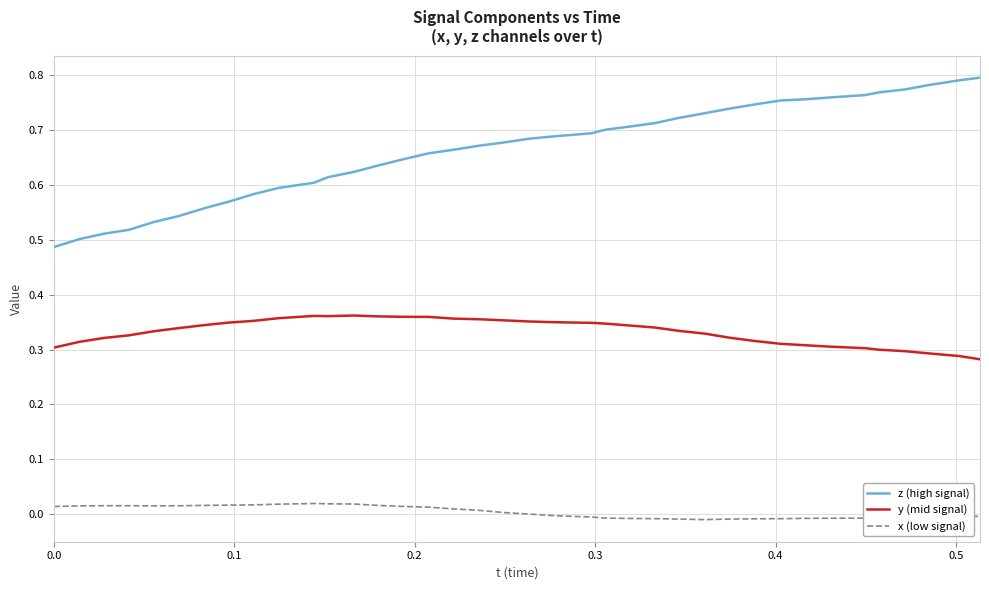

In x (low signal), how many points are lower than both neighbors (excluding endpoints)?

3